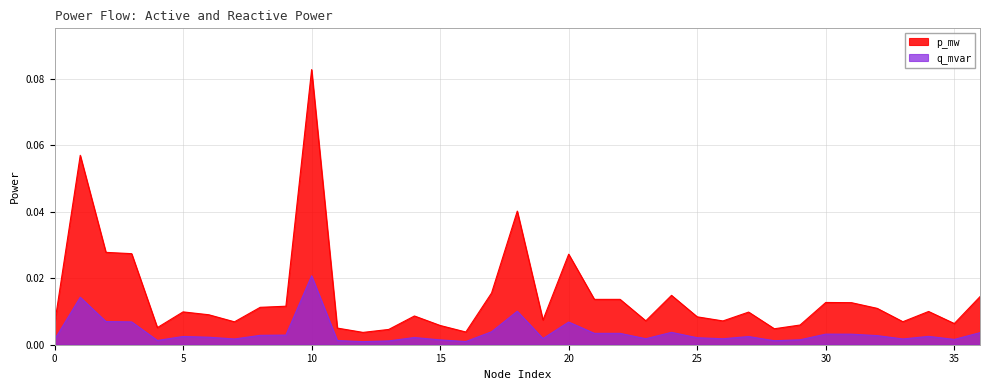

Is the value of p_mw at 22 greater than the value of q_mvar at 26?

Yes